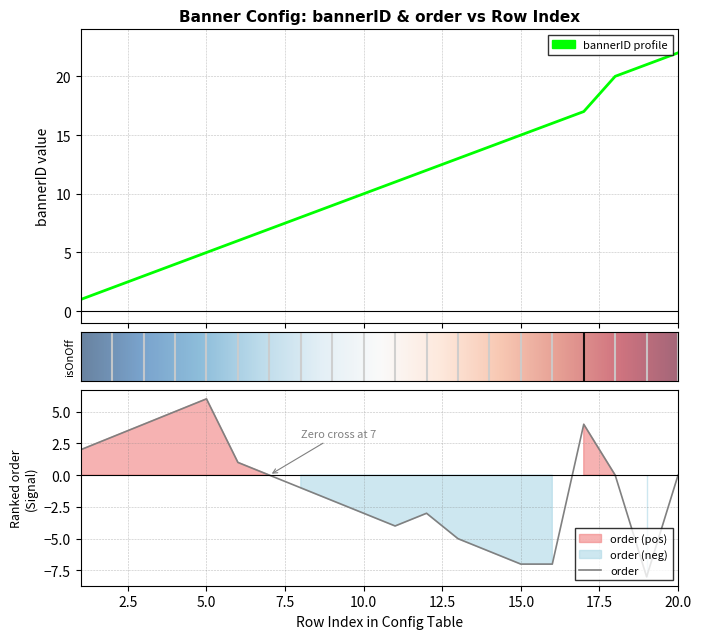

At which category does order reach its first local peak?

5